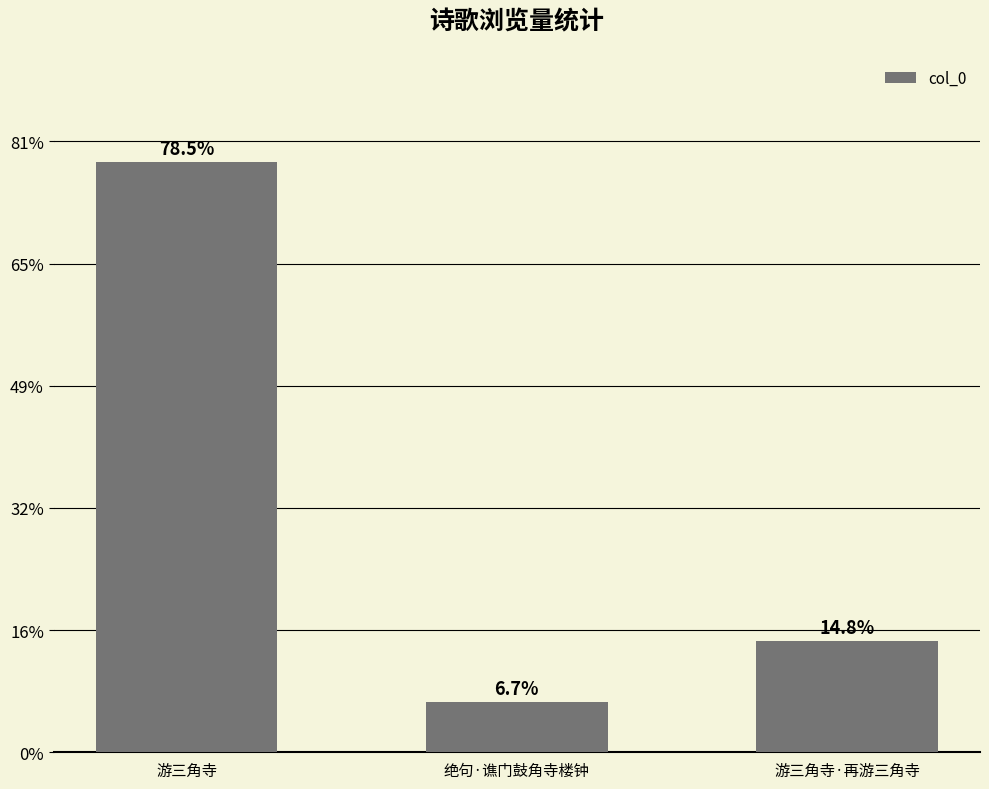

Rank the categories by value from lowest to highest.

绝句·谯门鼓角寺楼钟, 游三角寺·再游三角寺, 游三角寺